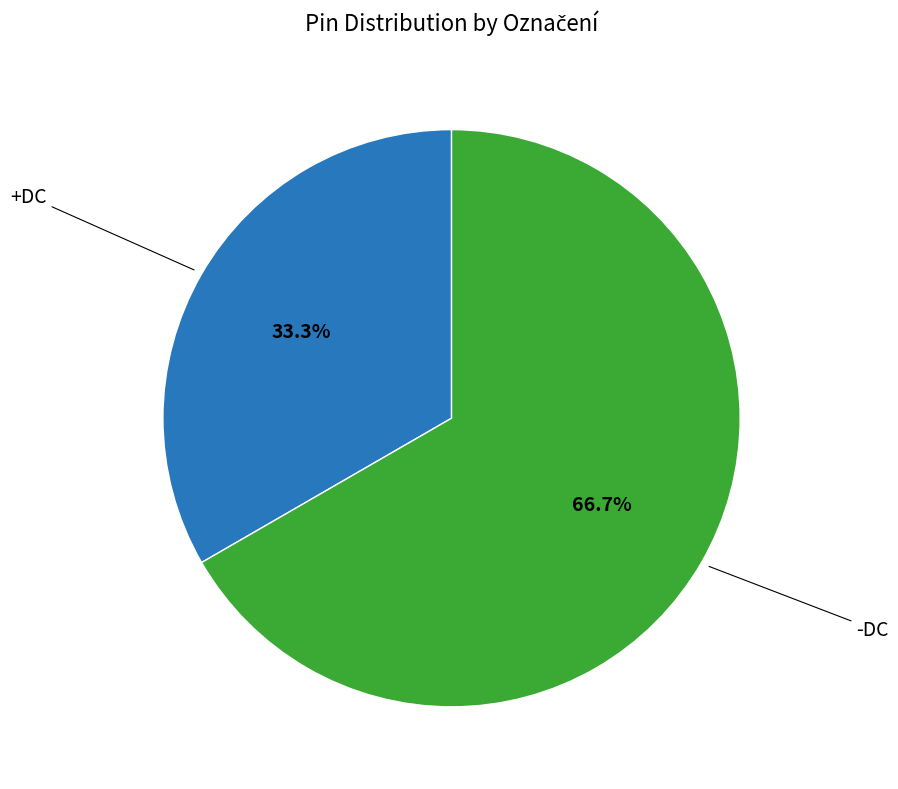

Is it true that -DC is 67% of the pie?

True